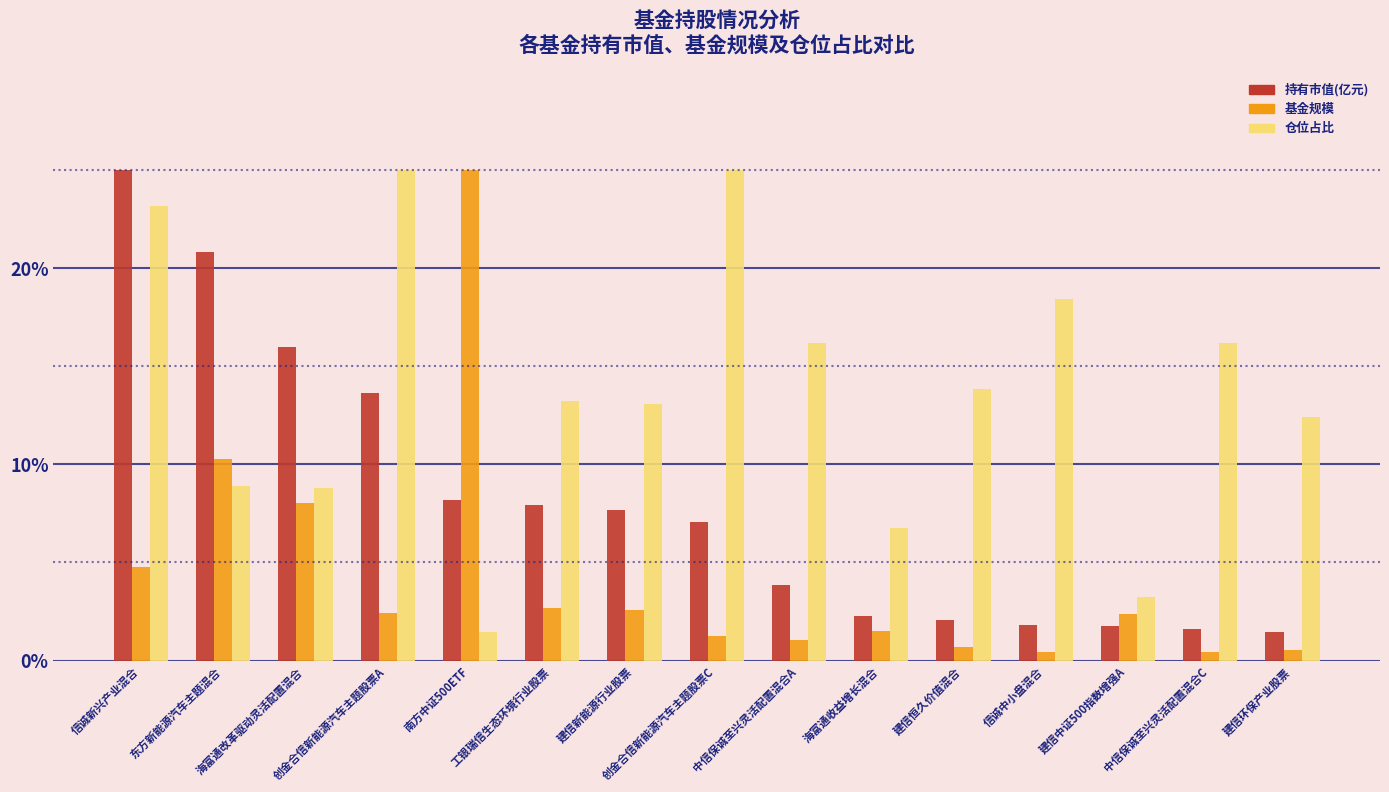

How many categories are shown in the chart?

15